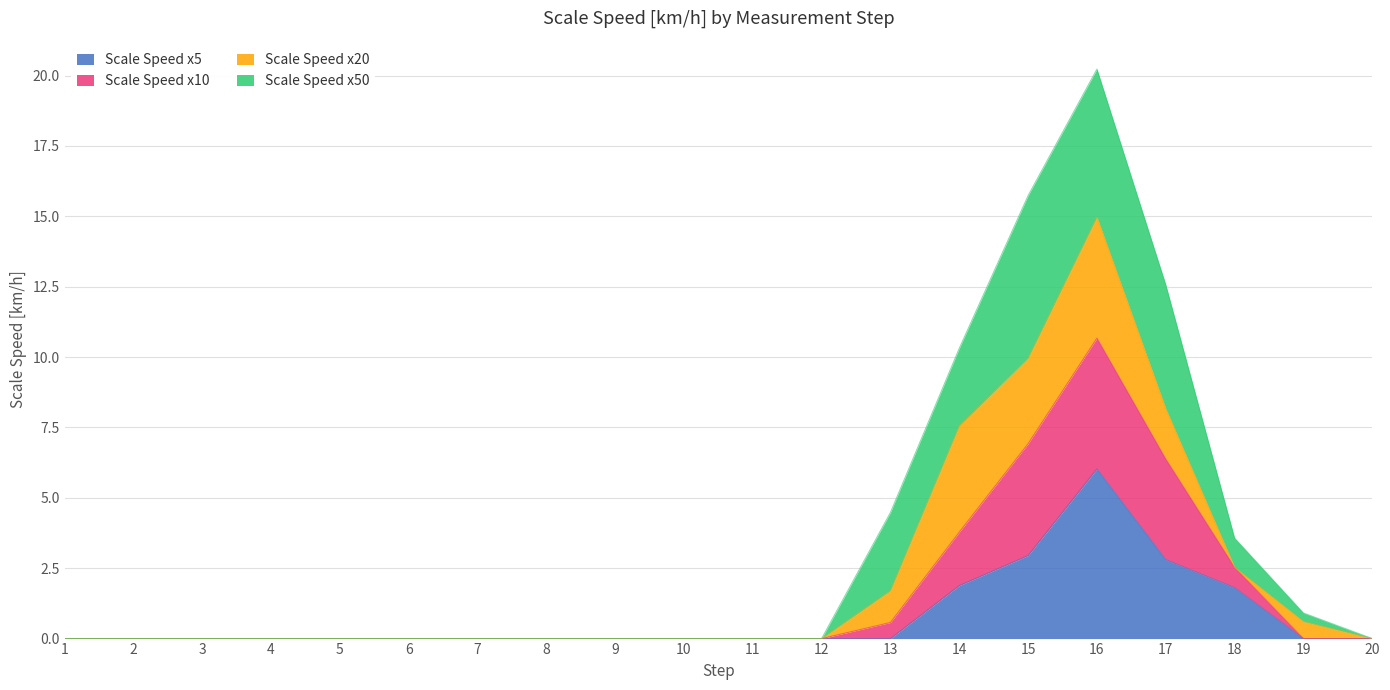

At which category is the sum across all series the highest?

16